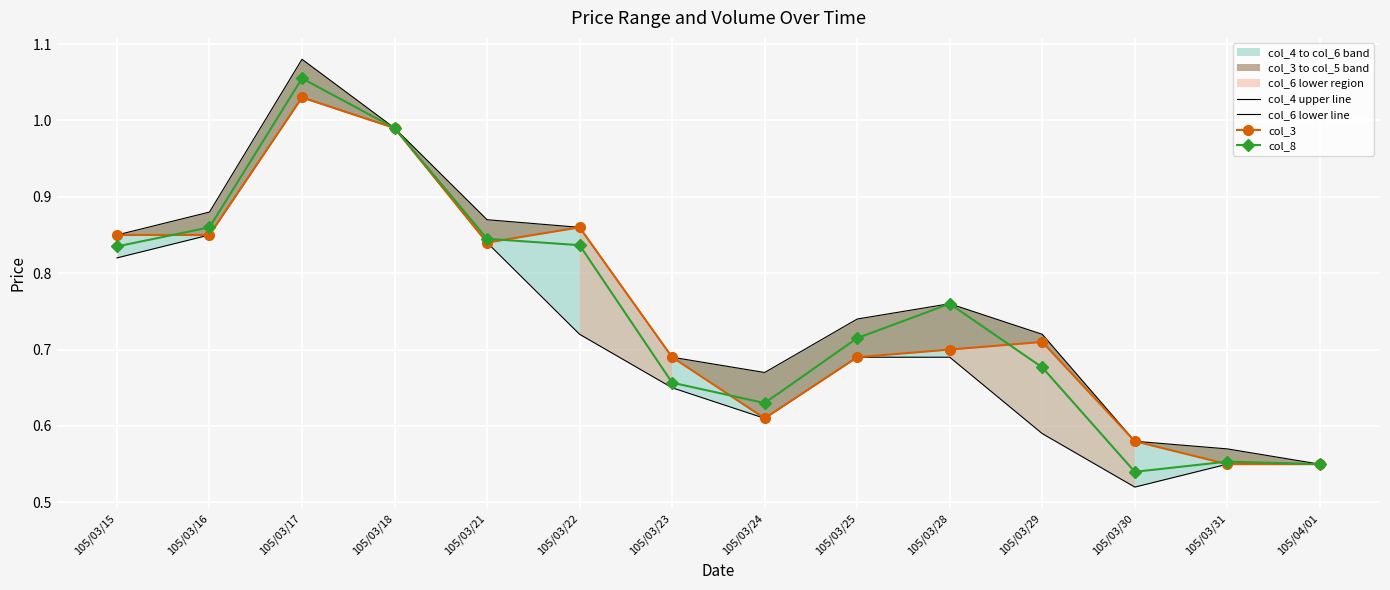

Rank the categories by col_8 value from highest to lowest.

105/03/17, 105/03/18, 105/03/16, 105/03/21, 105/03/22, 105/03/15, 105/03/28, 105/03/25, 105/03/29, 105/03/23, 105/03/24, 105/03/31, 105/04/01, 105/03/30